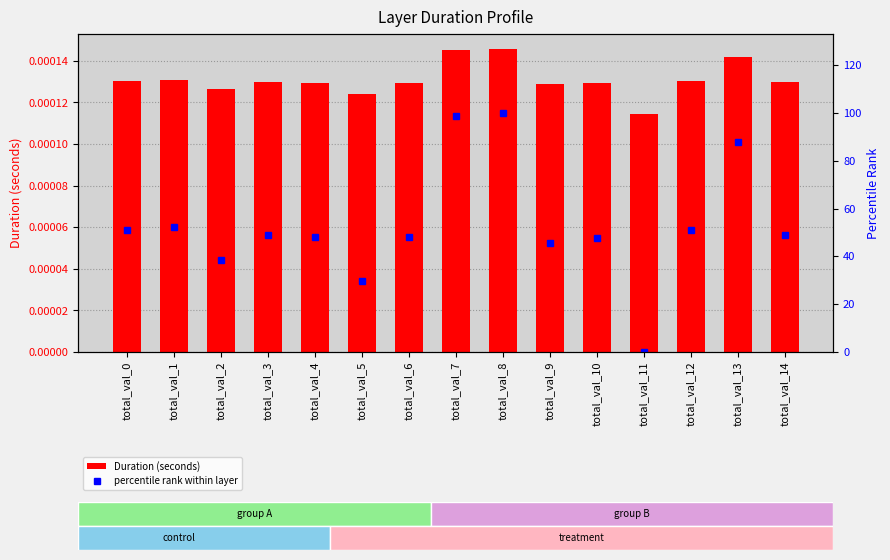

Rank the series by their maximum value, from highest to lowest.

percentile rank within layer, Duration (seconds)